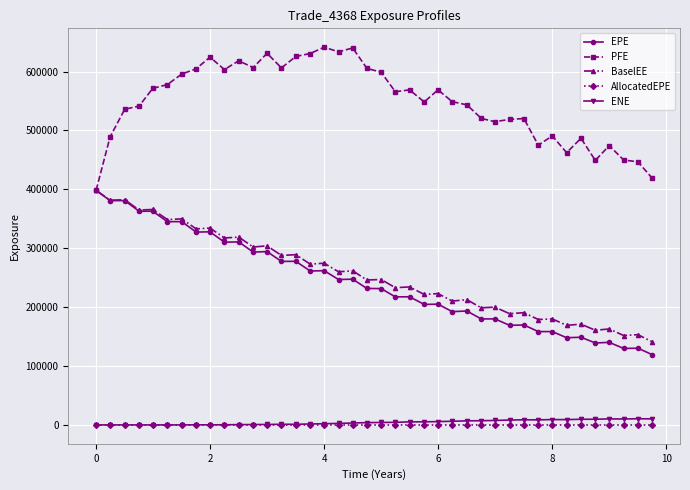

True or false: ENE and EPE cross at least once.

False